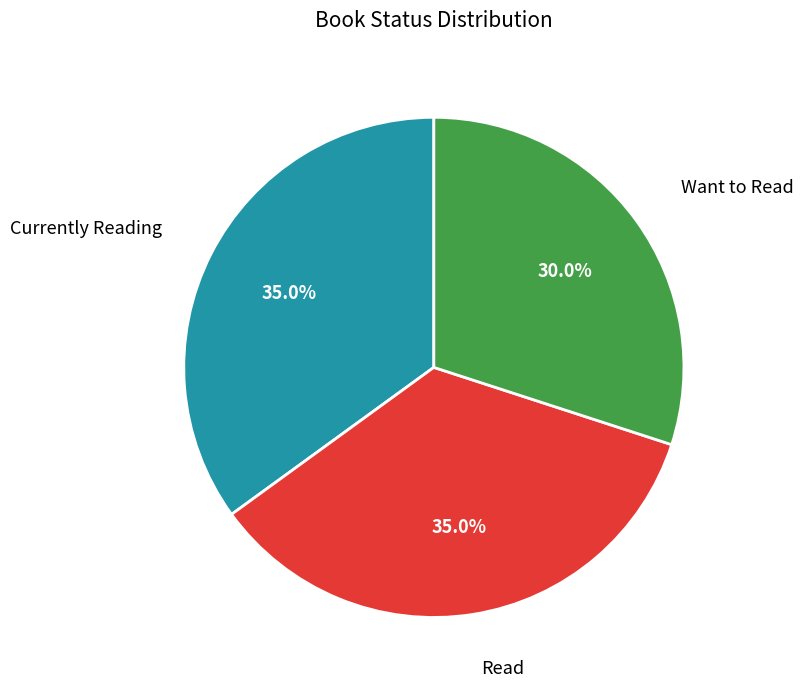

How much of the chart is everything except Want to Read?

70.0%